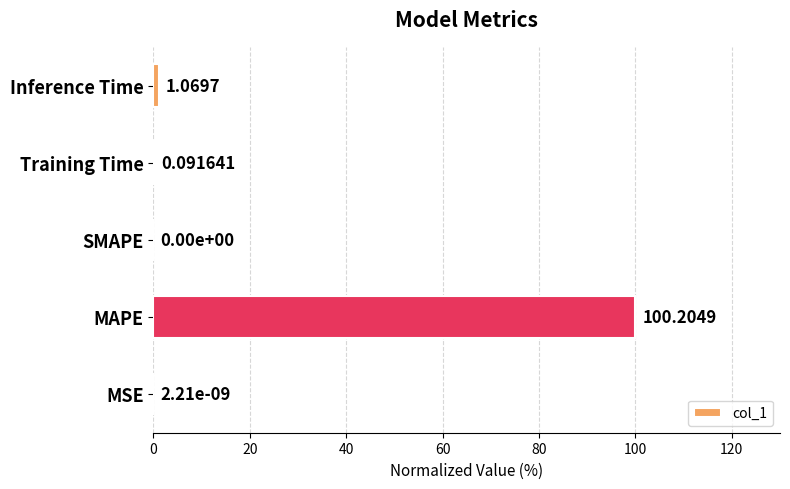

Which label corresponds to the largest value in the chart?

MAPE